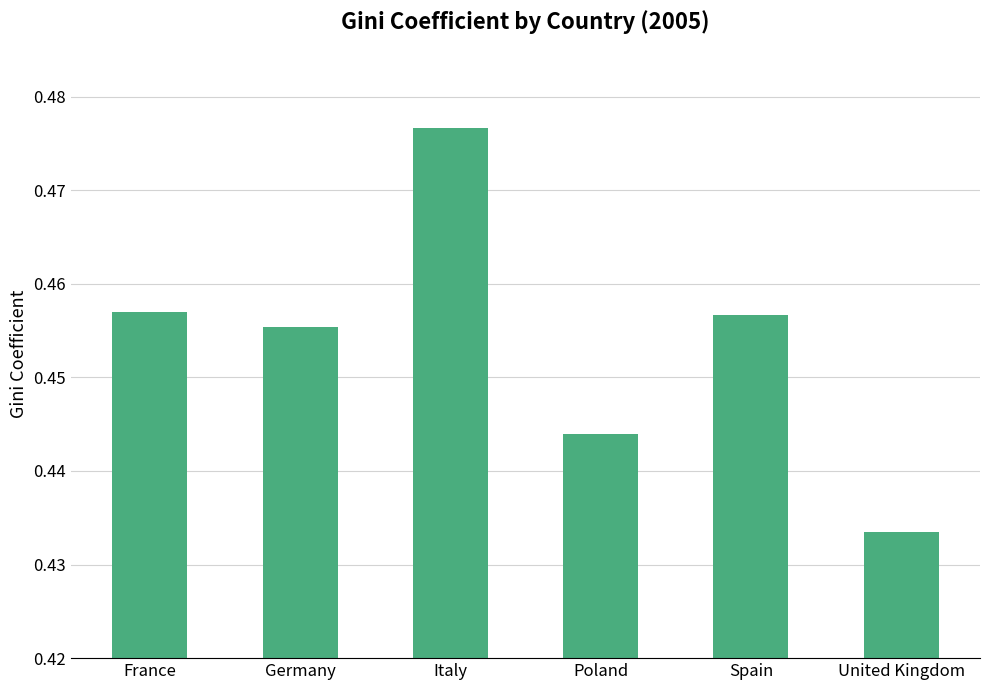

The value at Poland is 0.8. True or false?

False